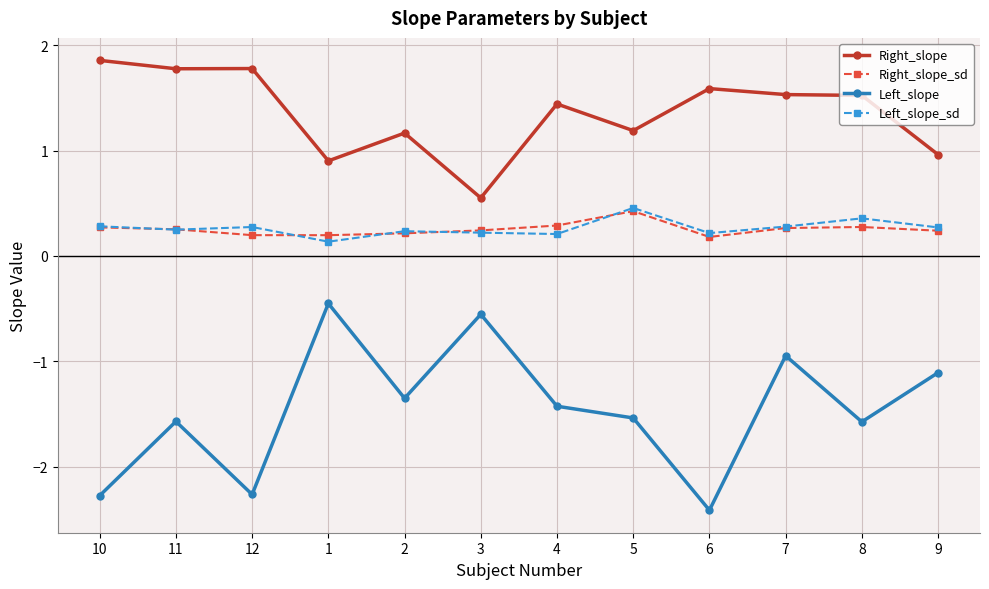

True or false: Left_slope_sd and Right_slope intersect in this chart.

False